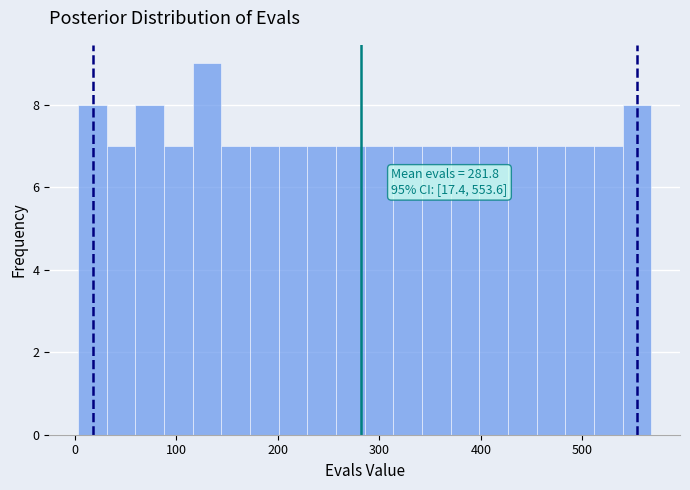

Read against the x-axis, roughly where is the centre of the tallest bar?

130